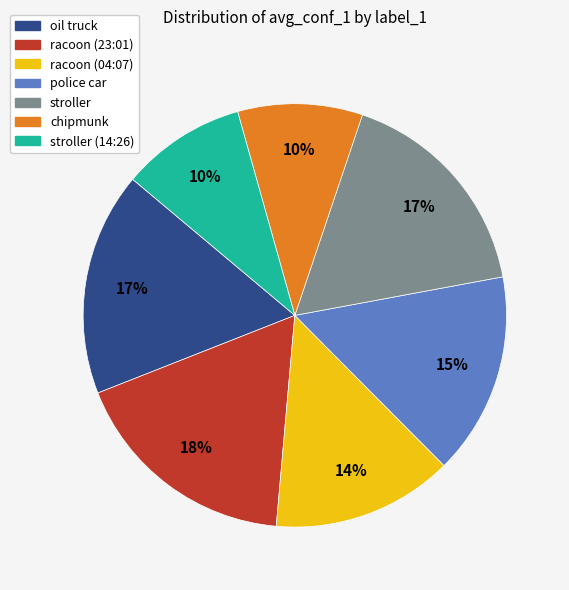

Does any single category account for the majority?

No